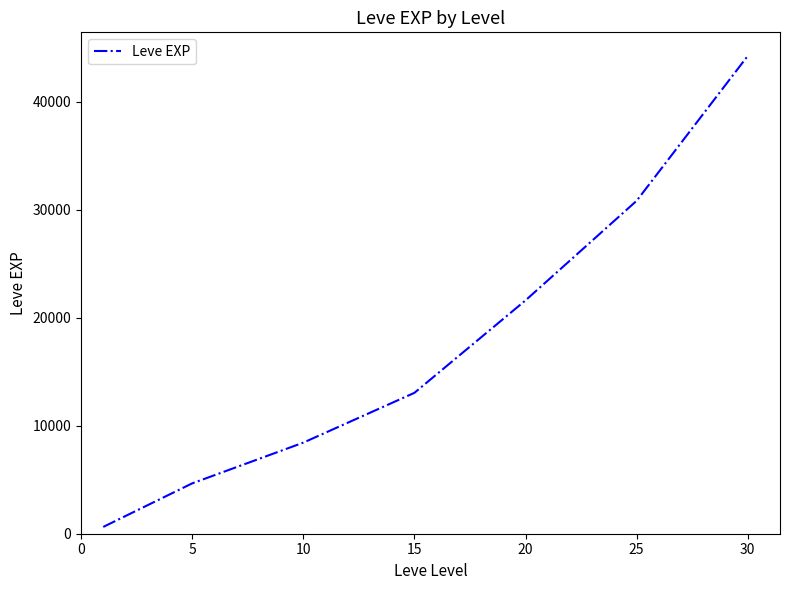

What is the difference between the maximum and second lowest values?

39570